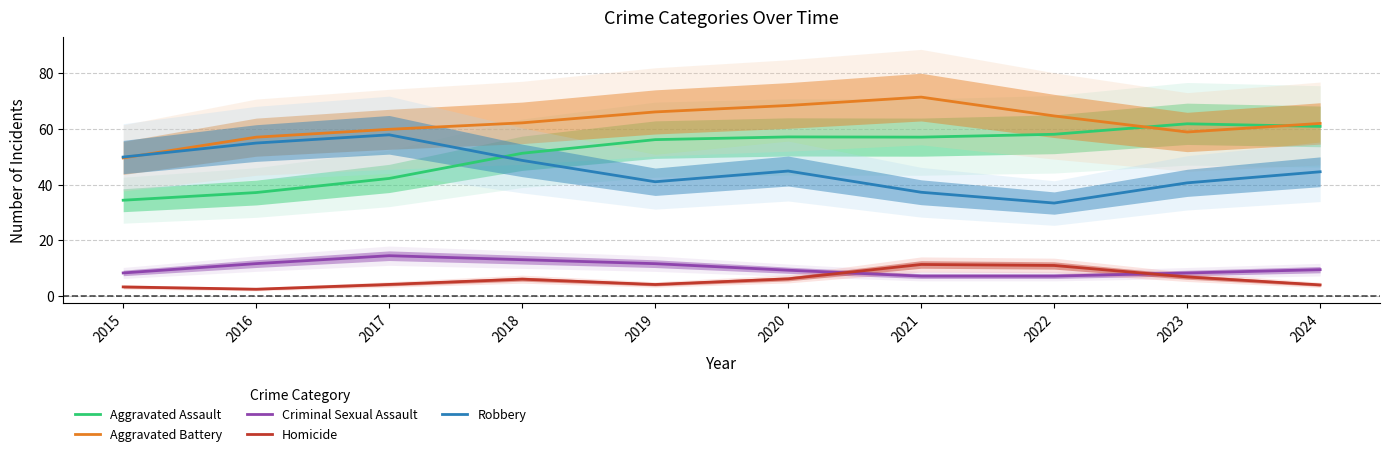

At which label does Aggravated Assault first exceed 57?

2020